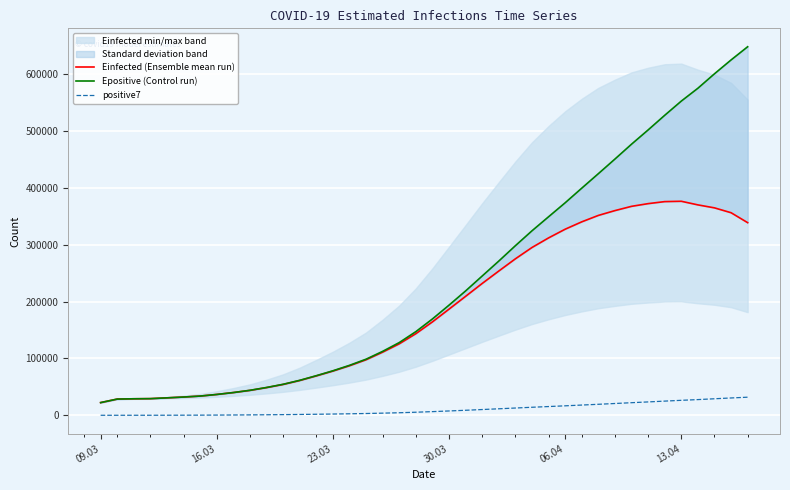

How many data points does each series have?

40